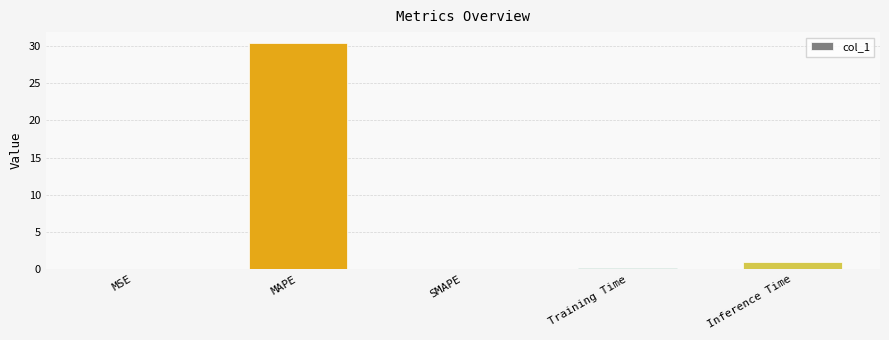

True or false: the data shows 0.9 at Inference Time.

True